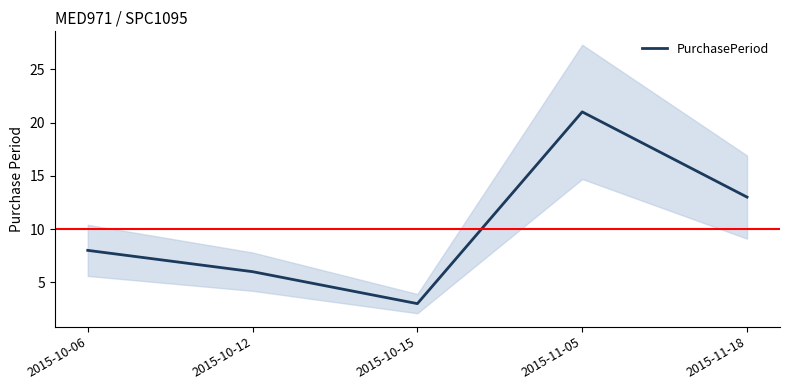

Between 2015-11-05 and 2015-10-12, which is larger?

2015-11-05